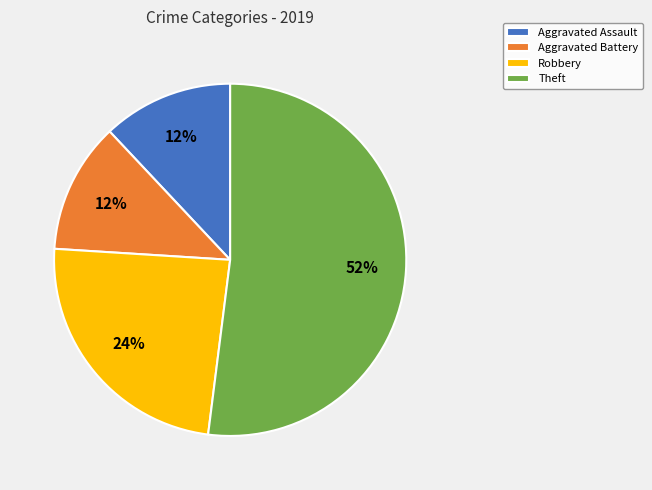

Approximately how many times larger is the value at Theft compared to Robbery?

2.2